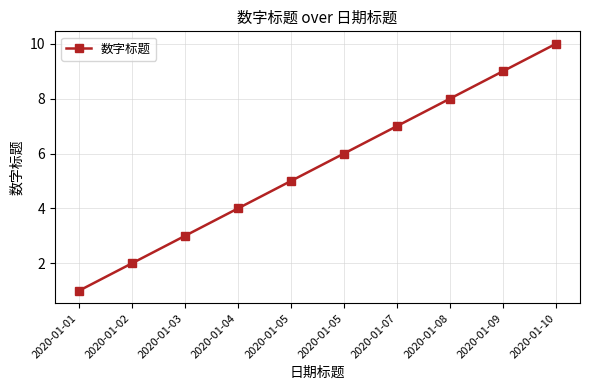

Which has a higher value, 2020-01-08 or 2020-01-05?

2020-01-08